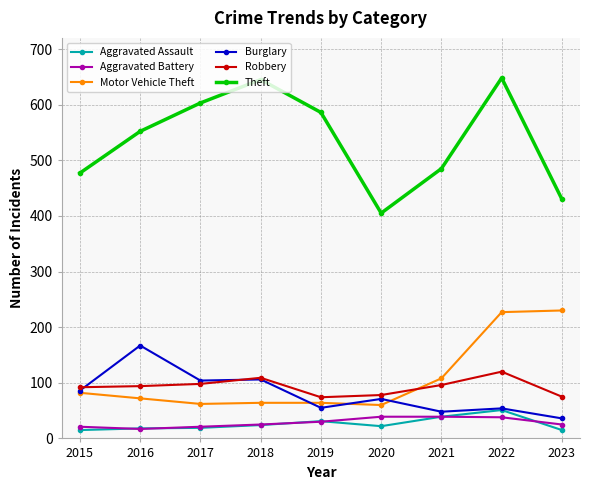

What is the lowest value of the Robbery series?

74